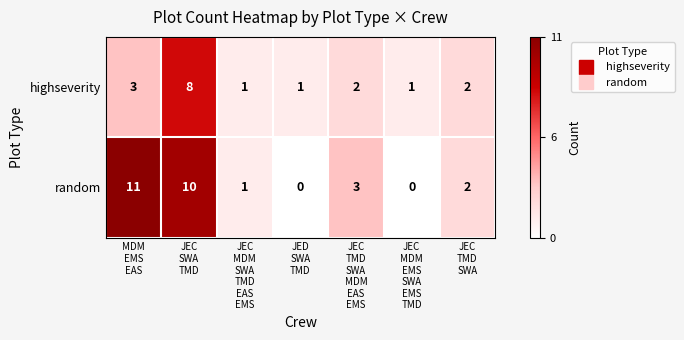

How many highseverity values are between 1 and 3?

6